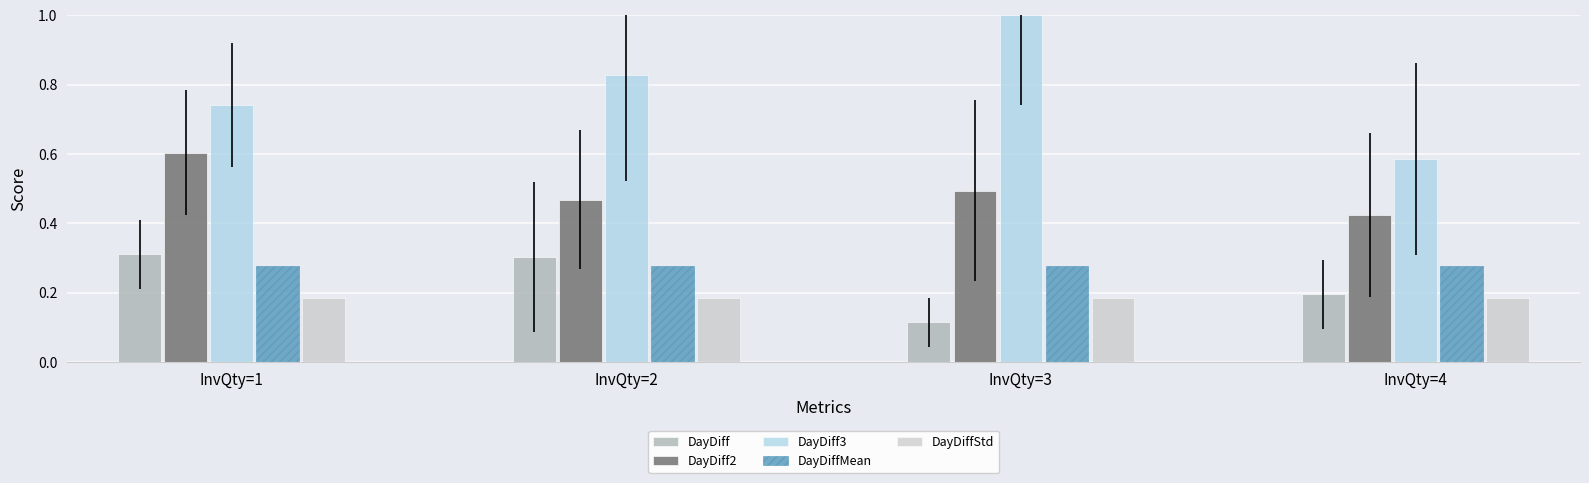

What are all the series names shown in the legend?

DayDiff, DayDiff2, DayDiff3, DayDiffMean, DayDiffStd